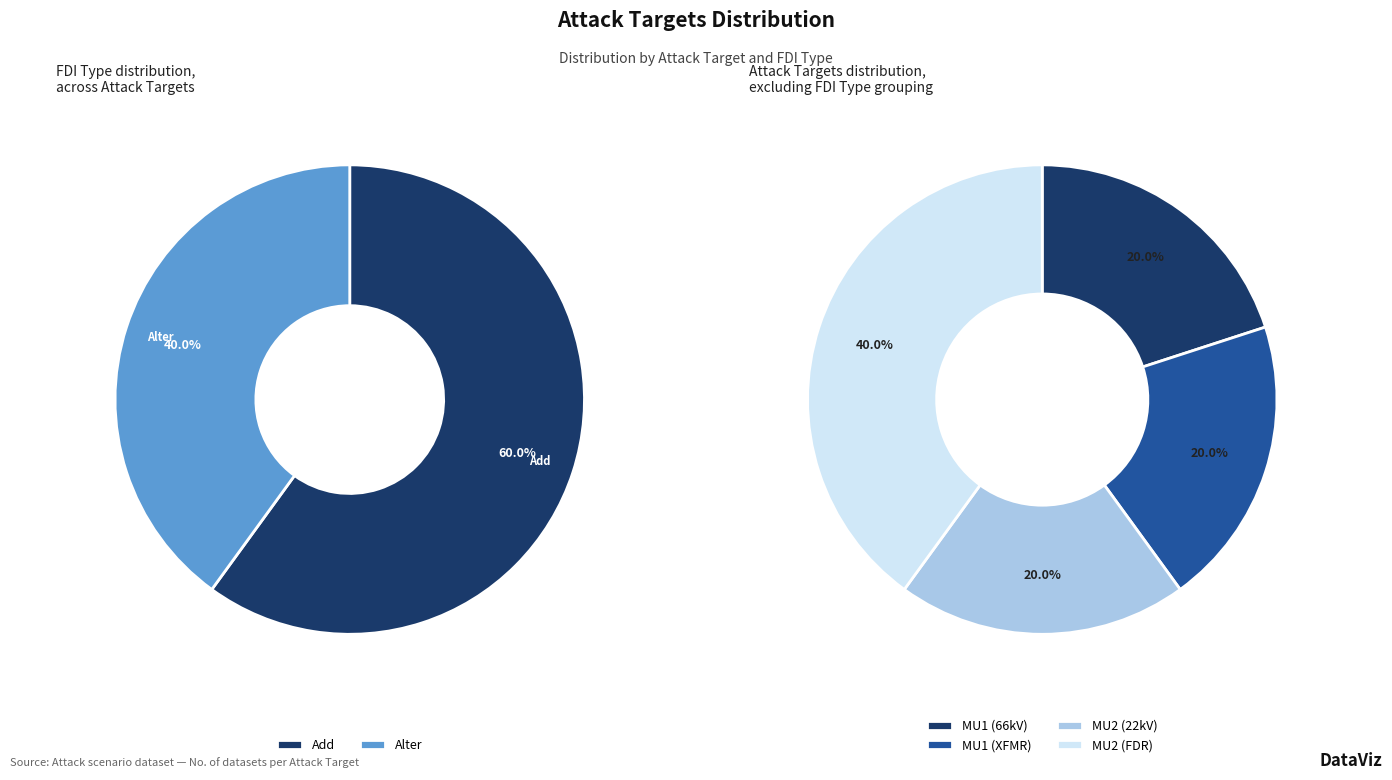

To the nearest percent, what percentage of the pie is MU2 (FDR)?

40%